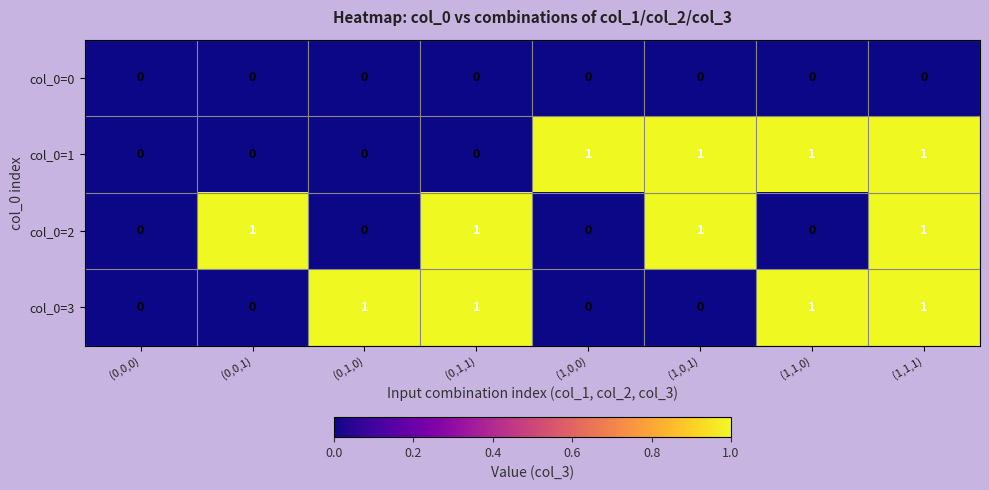

At which category is the sum across all series the highest?

(1,1,1)